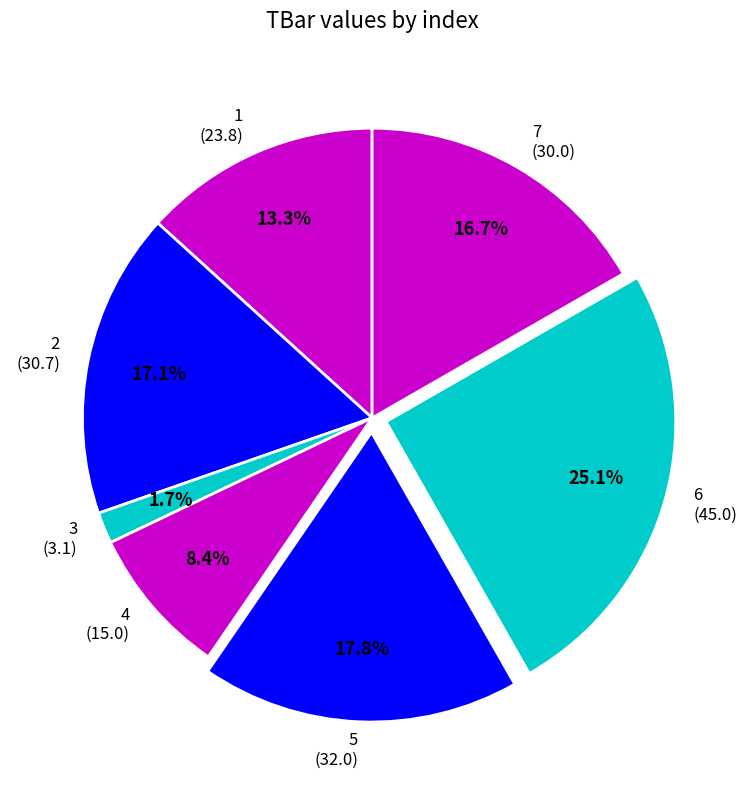

Is it true that 7 is 17% of the pie?

True